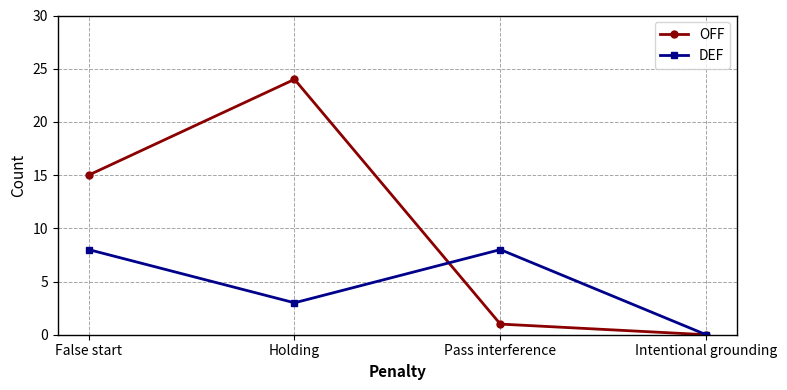

List the series in order of their overall mean, highest first.

OFF, DEF